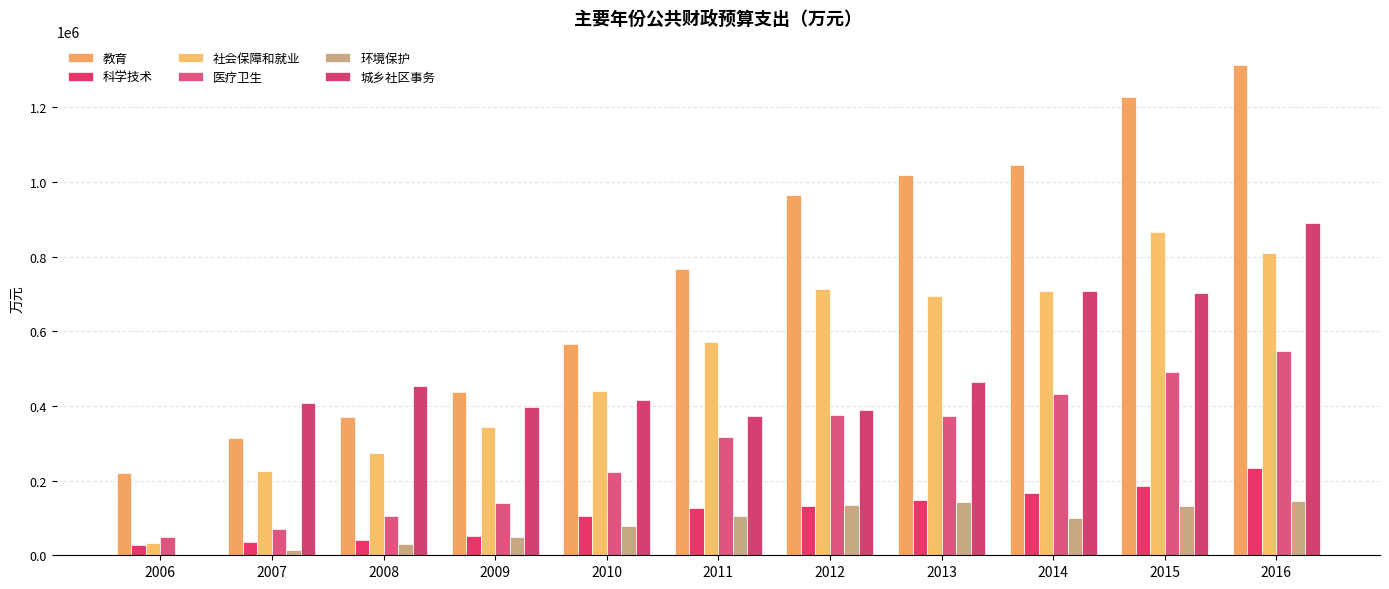

True or false: 社会保障和就业 has a value of 441014 at 2010.

True